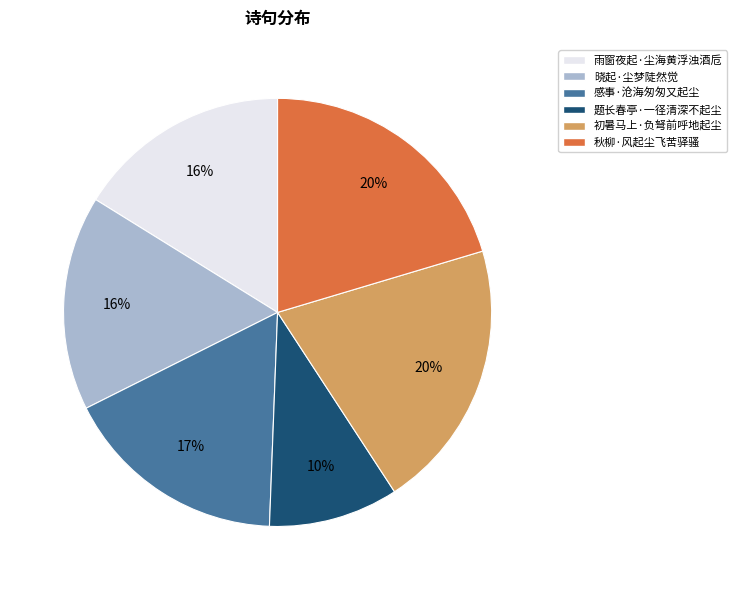

Approximately how many times larger is the value at 雨窗夜起·尘海黄浮浊酒卮 compared to 题长春亭·一径清深不起尘?

1.6